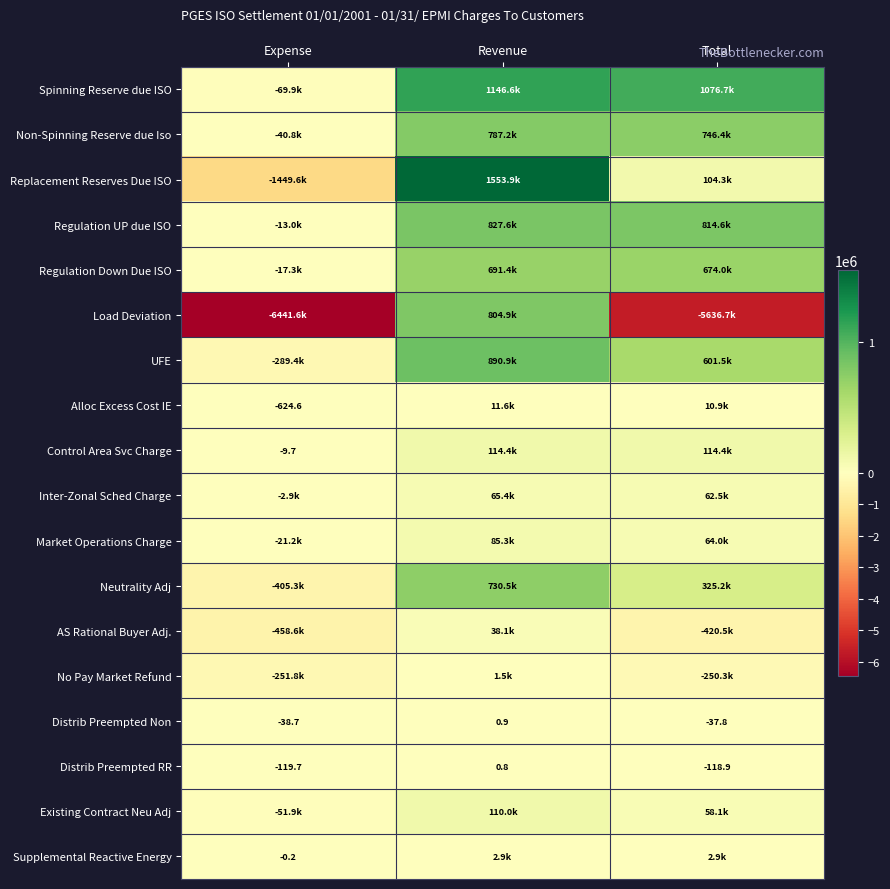

Which series has the widest spread of values?

Load Deviation